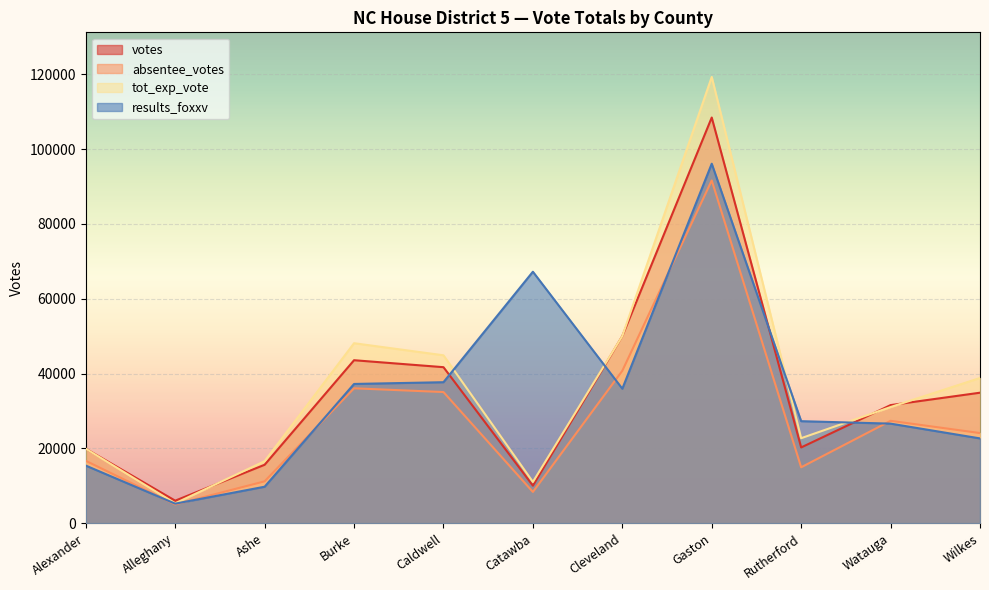

What is the sum of all tot_exp_vote values?

407556